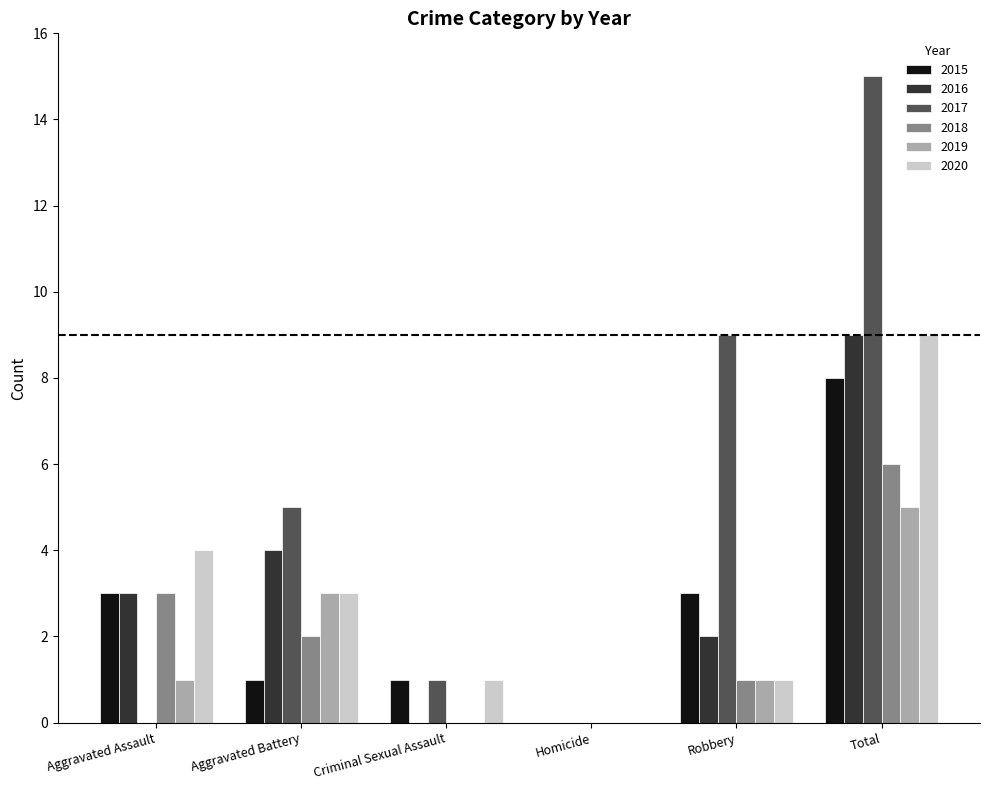

Is it true that 2017 equals 20 at Total?

False